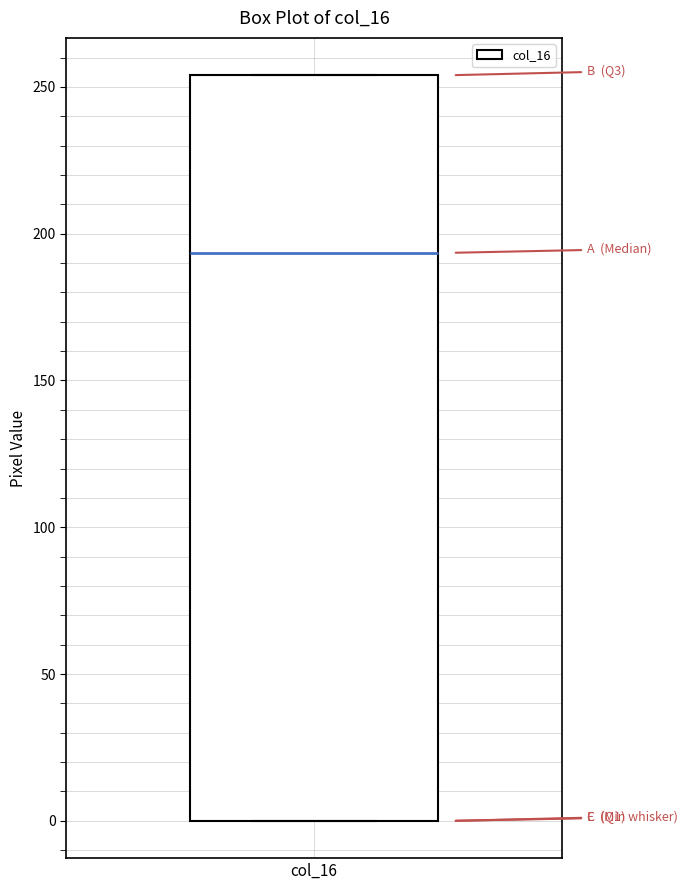

Where is the lower edge of the box for col_16 on the y-axis? The values are not printed on the chart, so give them approximately, as read against the axis.

0